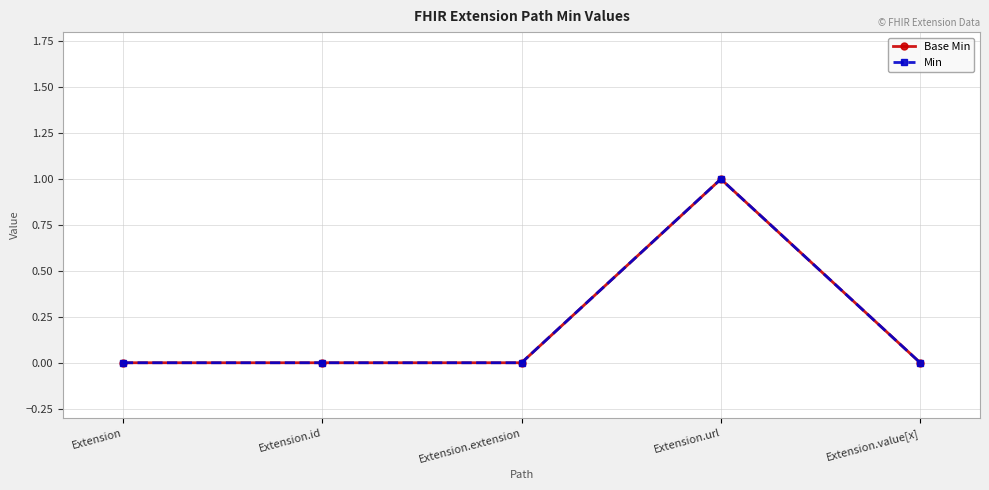

True or false: Min and Base Min cross at least once.

False